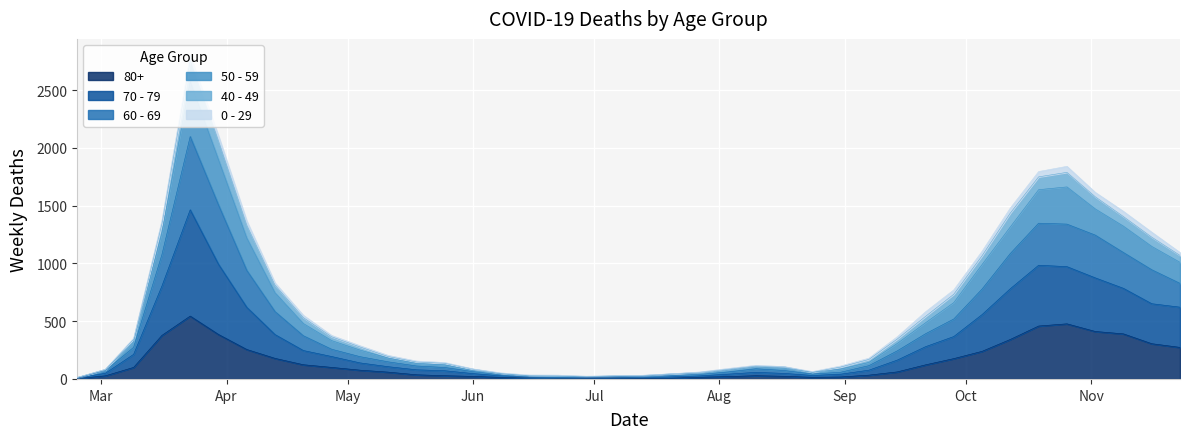

True or false: 60 - 69 and 80+ intersect in this chart.

False